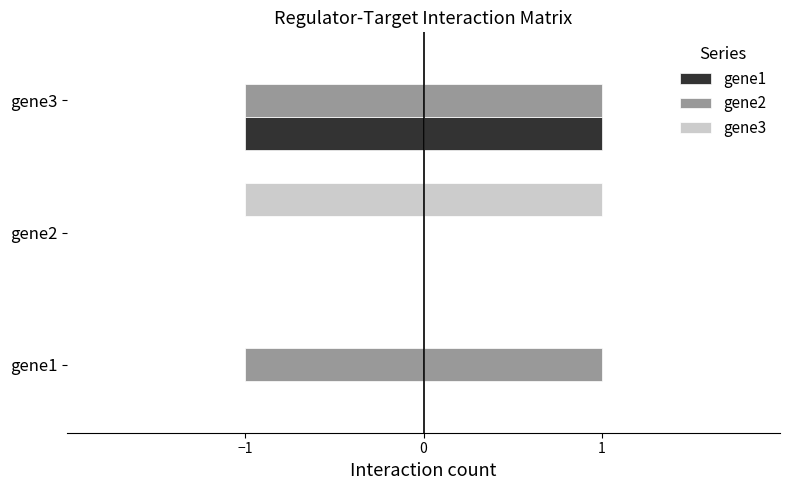

The value of gene3 at gene2 is -1. True or false?

True